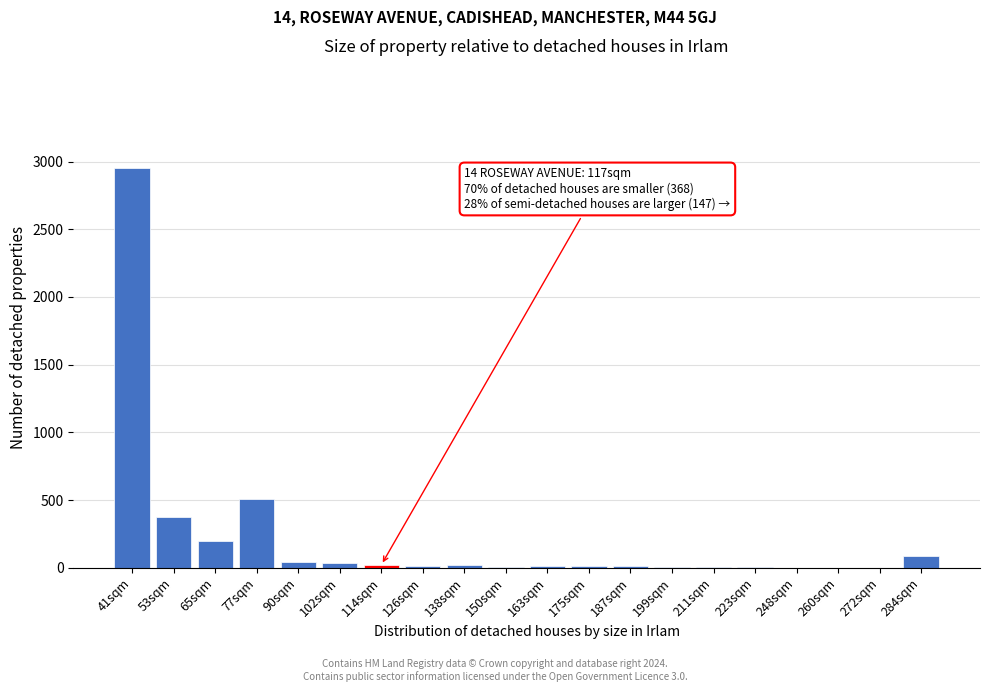

What is the sum of all values?

4347